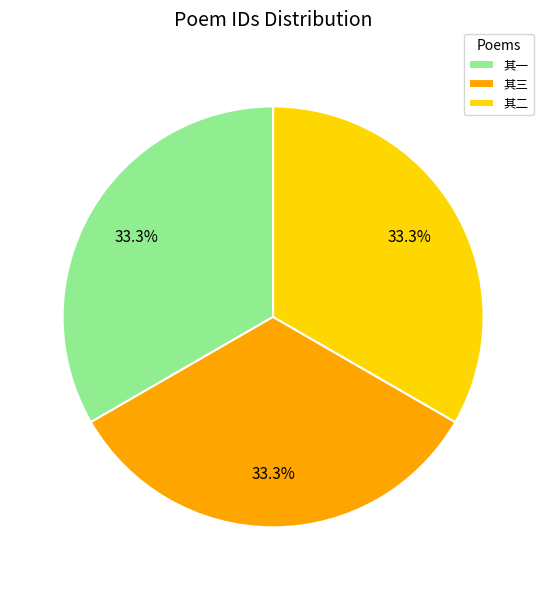

Is there a majority slice in this chart?

No